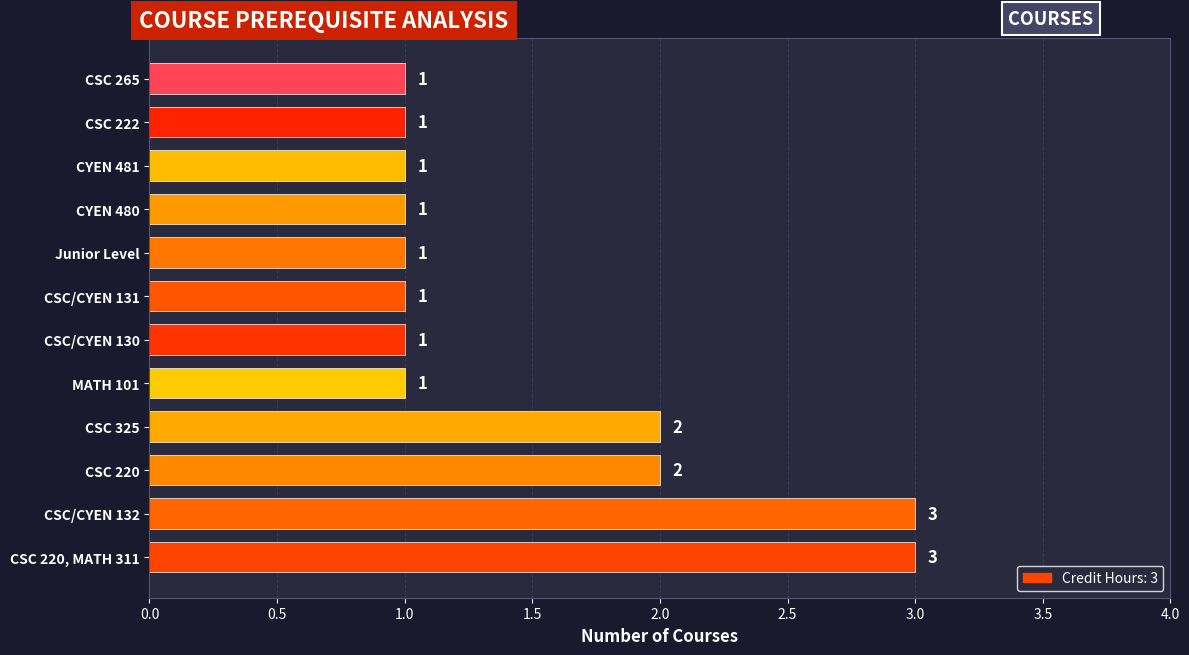

Count the values in the range 1 to 2.

10